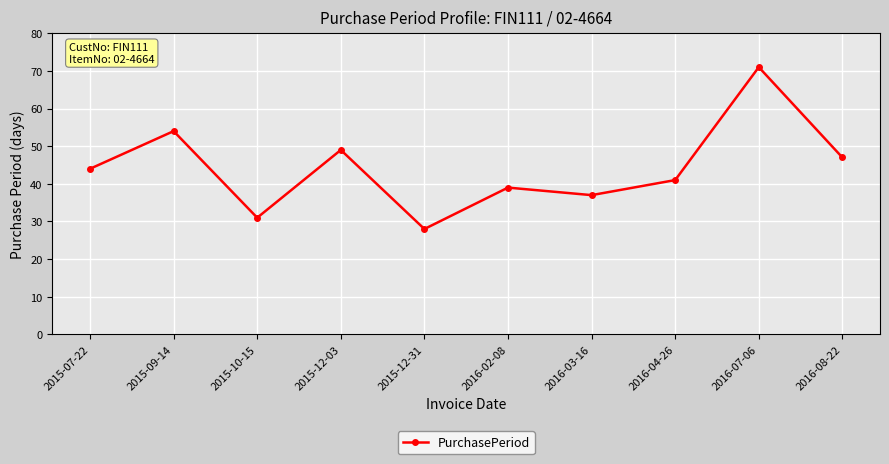

Reading left to right, list all the values displayed in this chart.

44	54	31	49	28	39	37	41	71	47